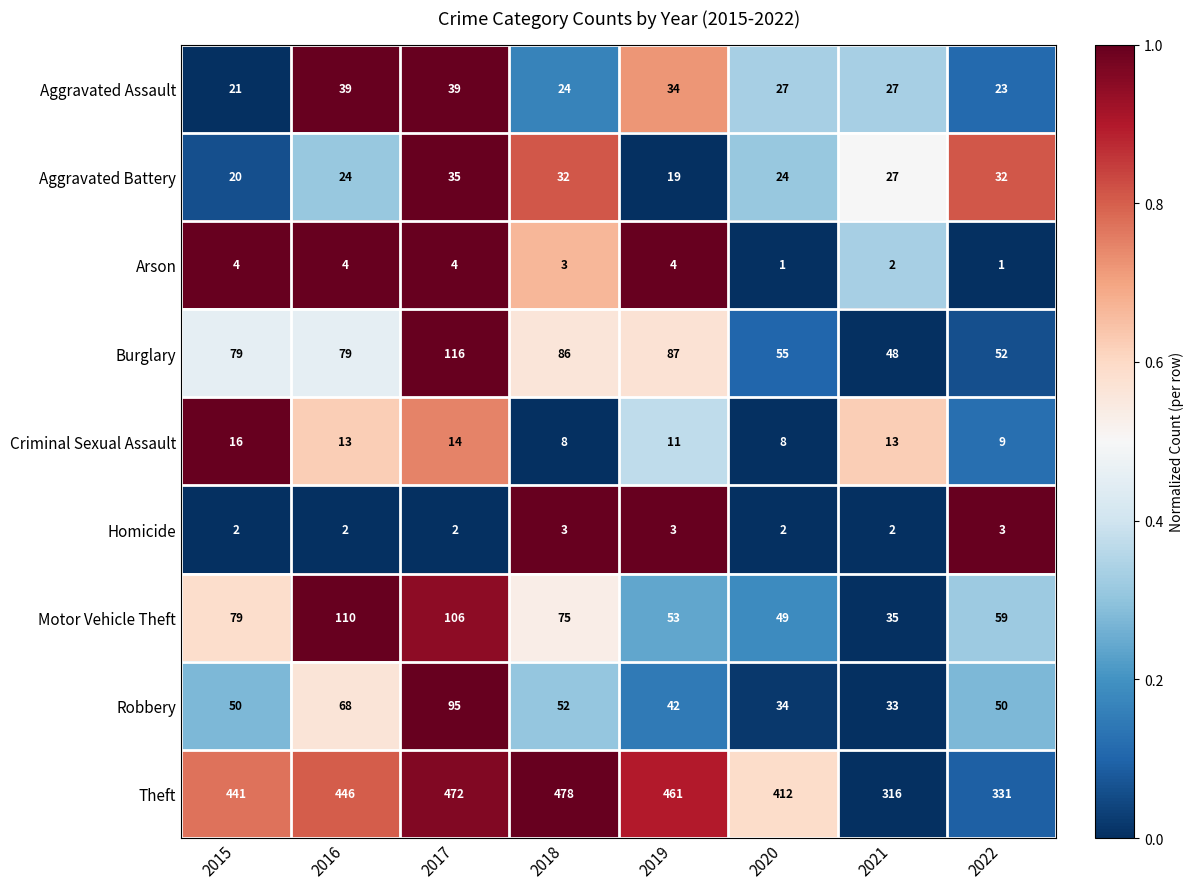

Which series has the largest total across all categories?

Theft